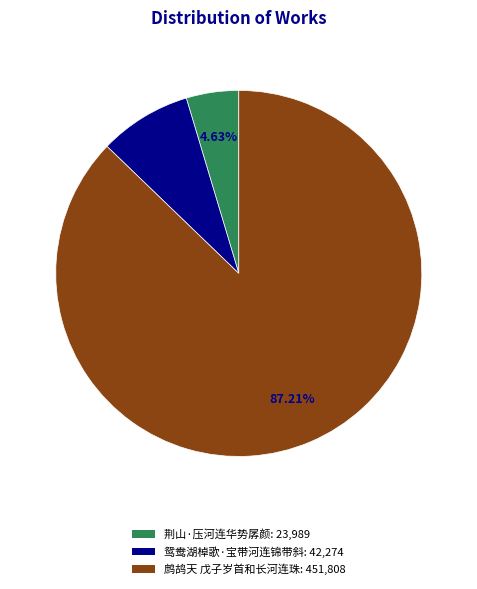

What is the smallest slice in the pie chart?

荆山·压河连华势孱颜